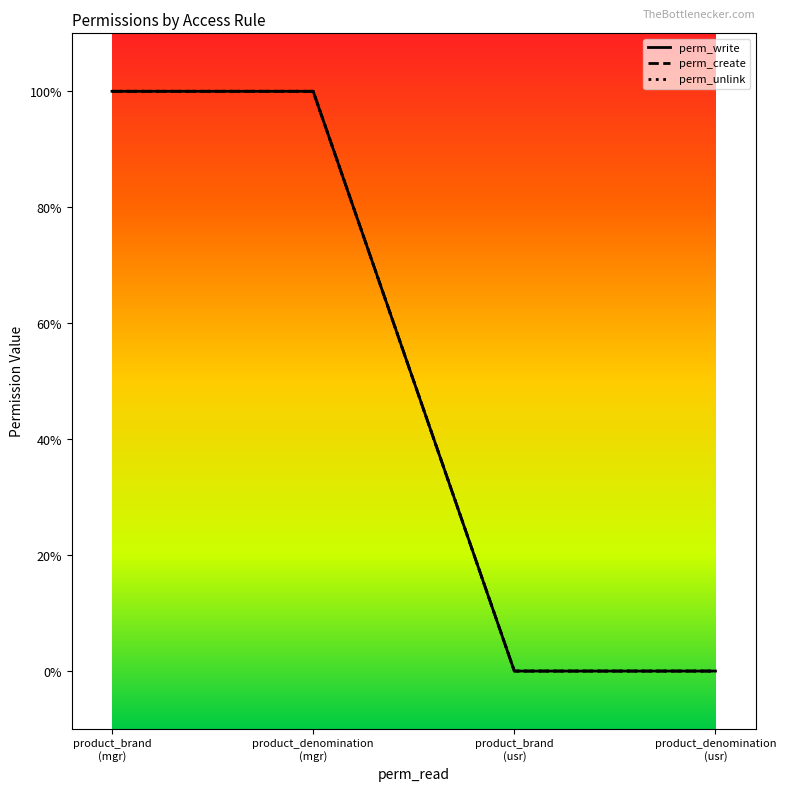

Does the chart display data point markers on the line(s)?

No